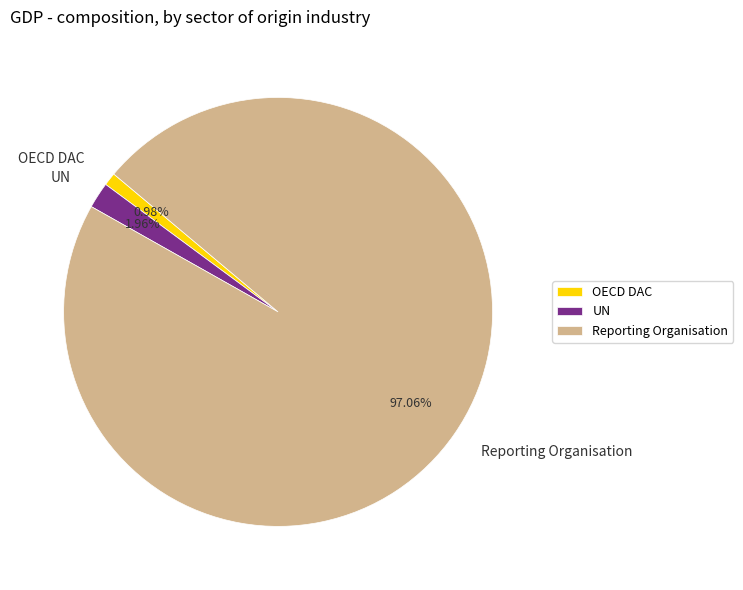

Which category has the biggest portion of the pie?

Reporting Organisation